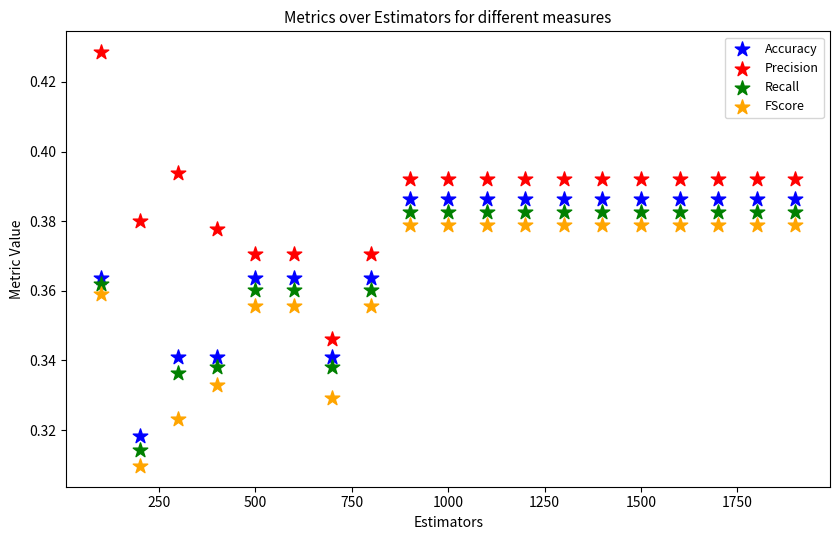

Which series has the largest Y range (max minus min)?

Precision